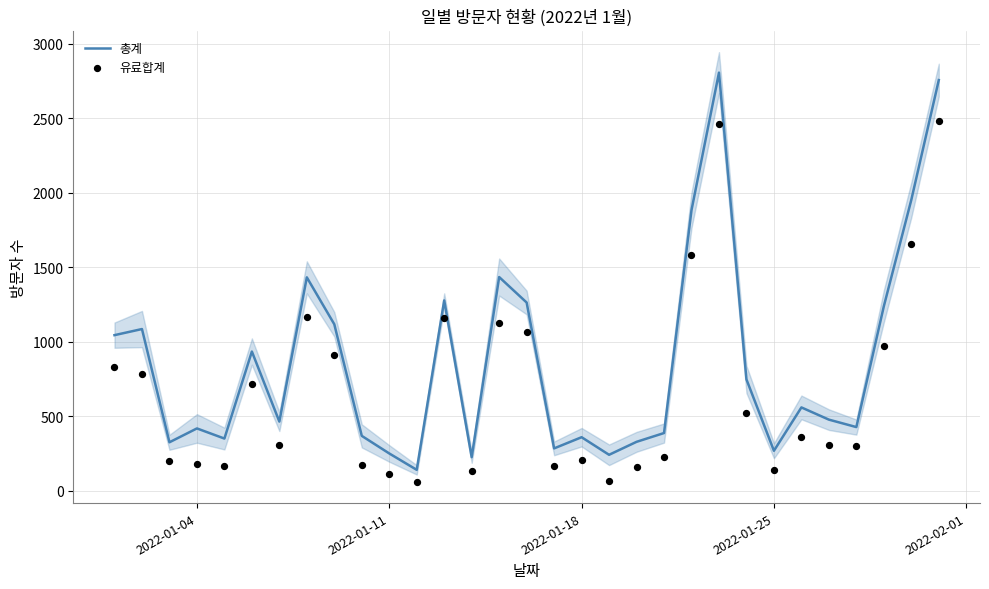

Which series reaches the minimum Y coordinate?

유료합계